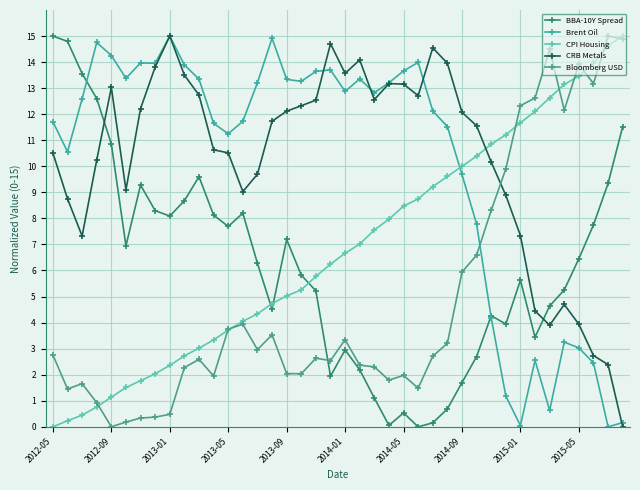

How many data points does each series have?

40